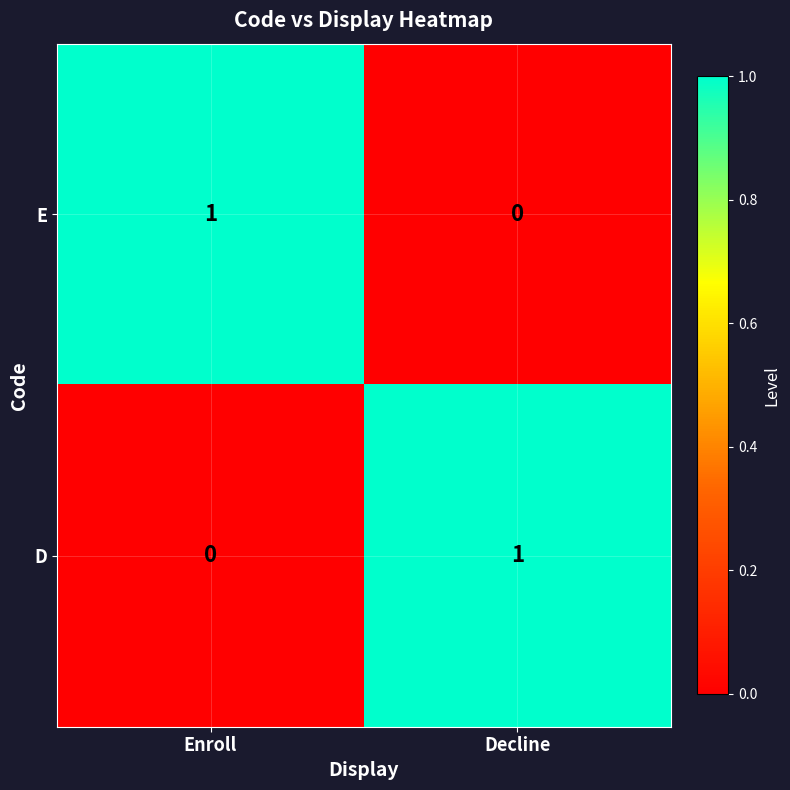

Reading left to right, list all the values displayed in this chart.

E: Enroll=1	Decline=0
D: Enroll=0	Decline=1